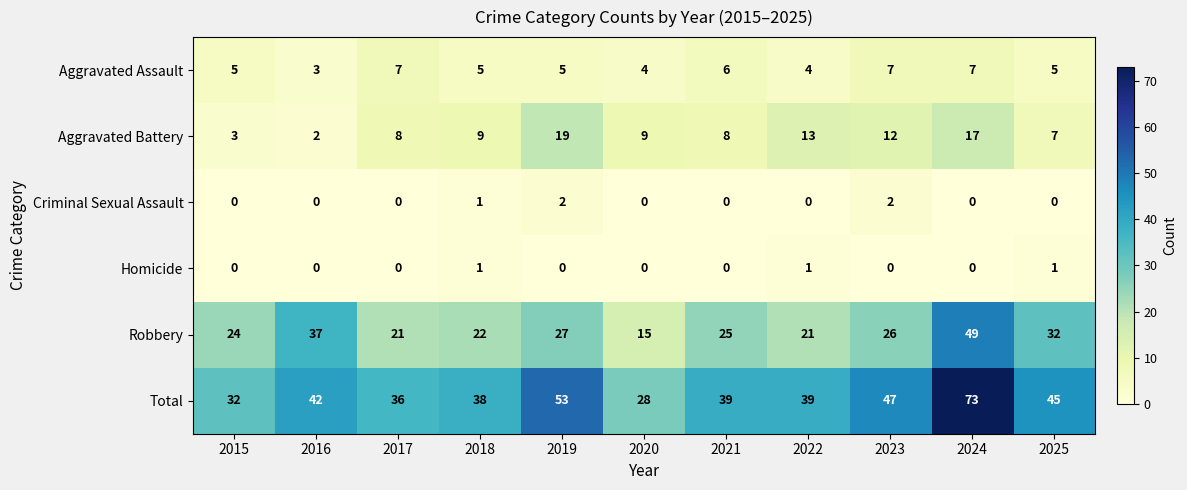

What is the sum of the Aggravated Battery values at 2018 and 2021?

17